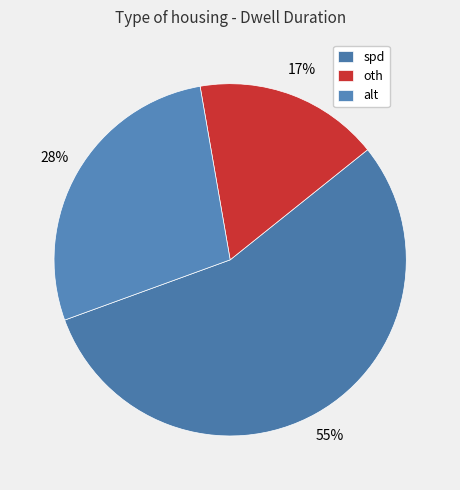

True or false: spd accounts for 70% of the total.

False